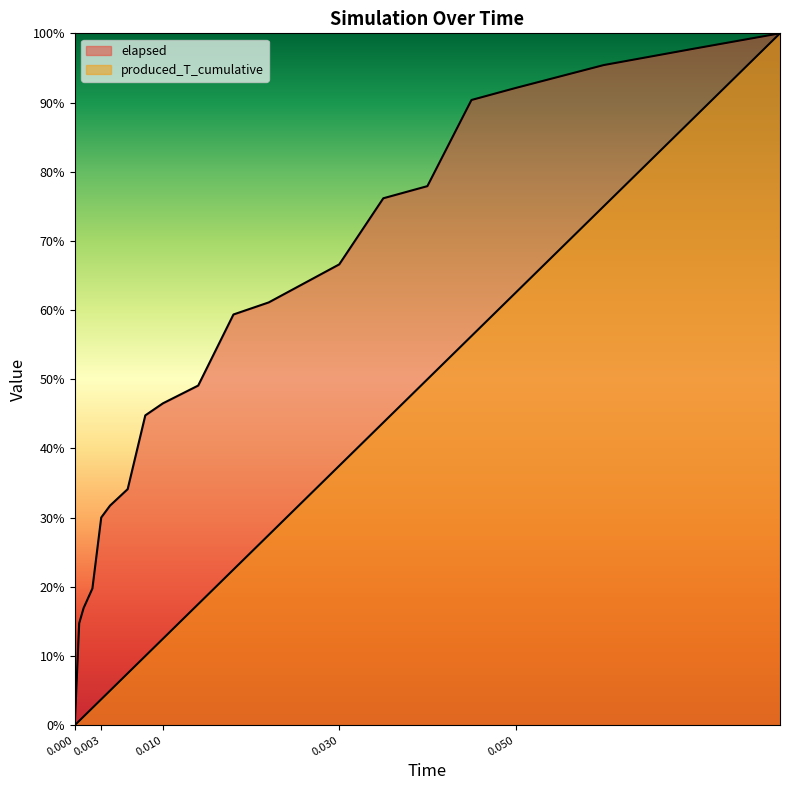

True or false: produced_T_cumulative has more than 2 interior local peaks.

False